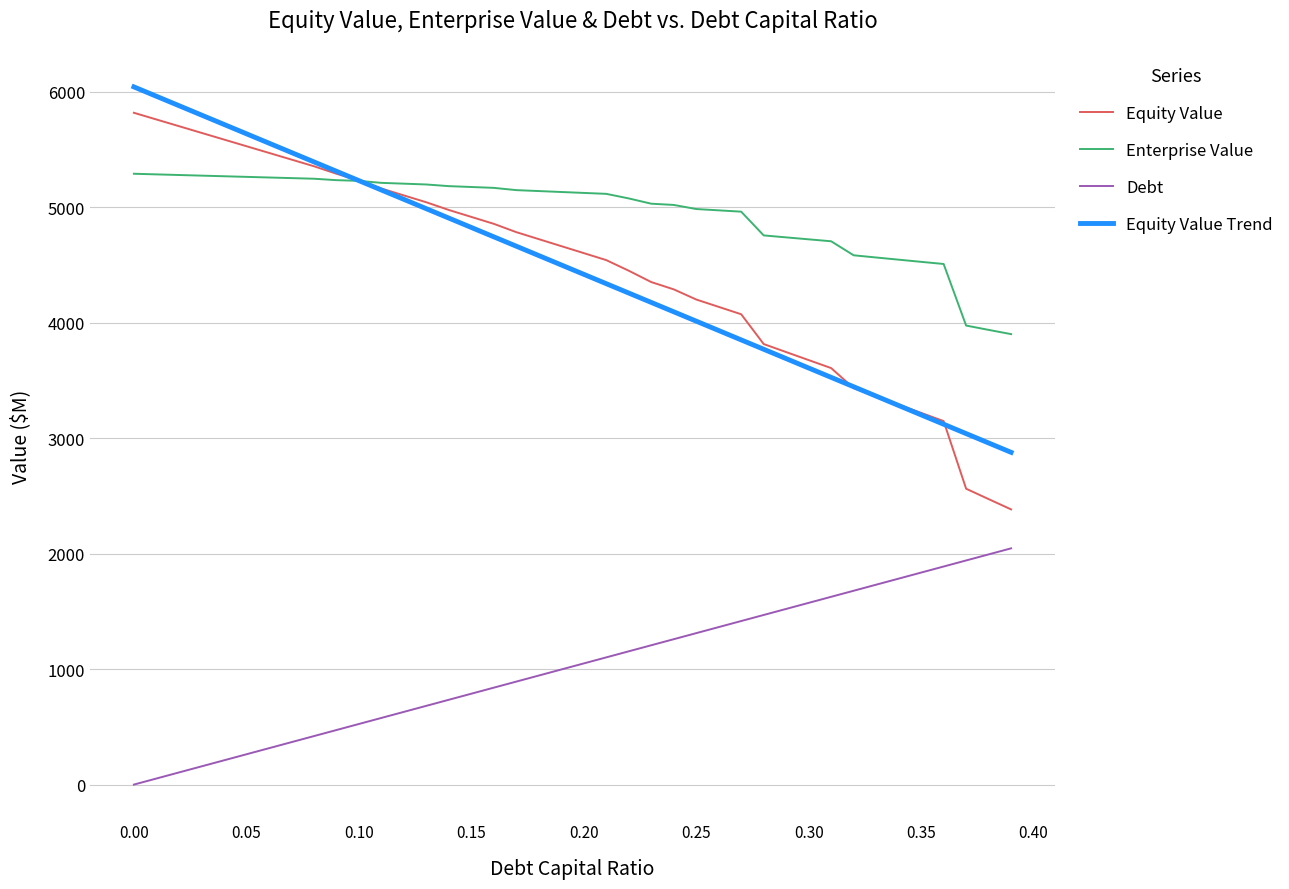

Which series has the largest range (max minus min)?

Equity Value